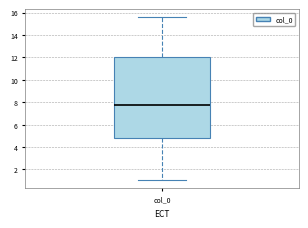

Transcribe this box plot: give where the median line is, the range the box spans, and where the two whiskers end, as read against the y-axis. The values are not printed on the chart, so give them approximately, as read against the axis.

median 7.8, box 4.8 to 12.0, whiskers 1.0 to 15.6